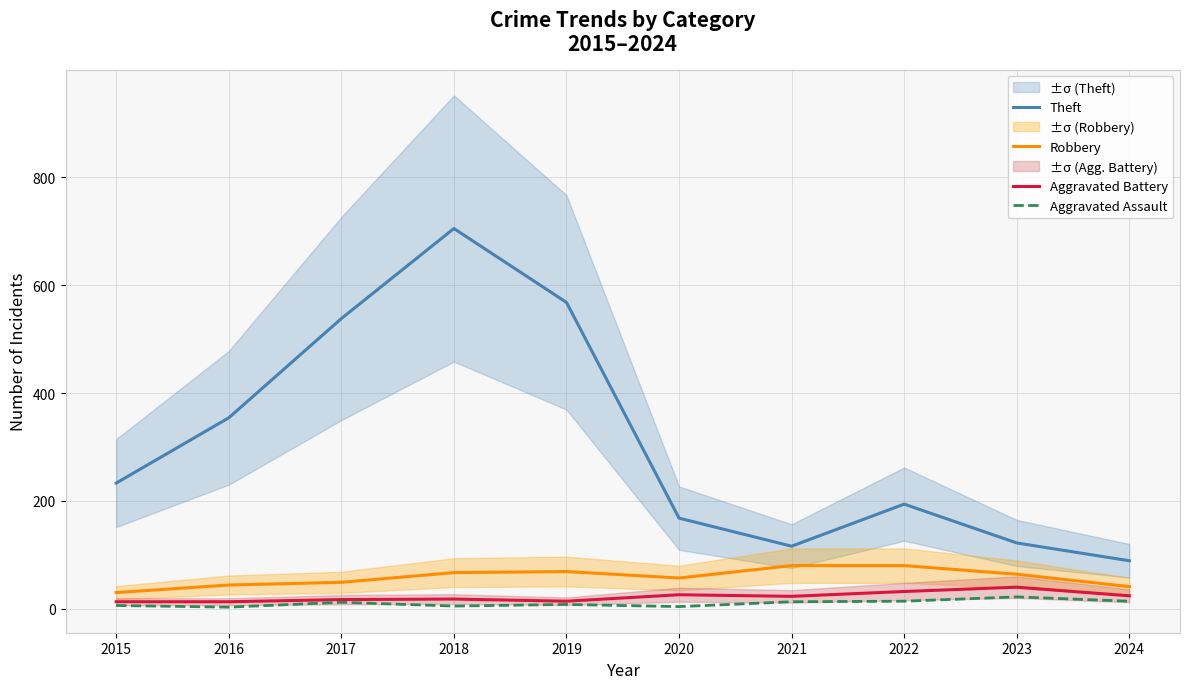

What is the value of the Aggravated Battery point at the 2nd from the left?

13